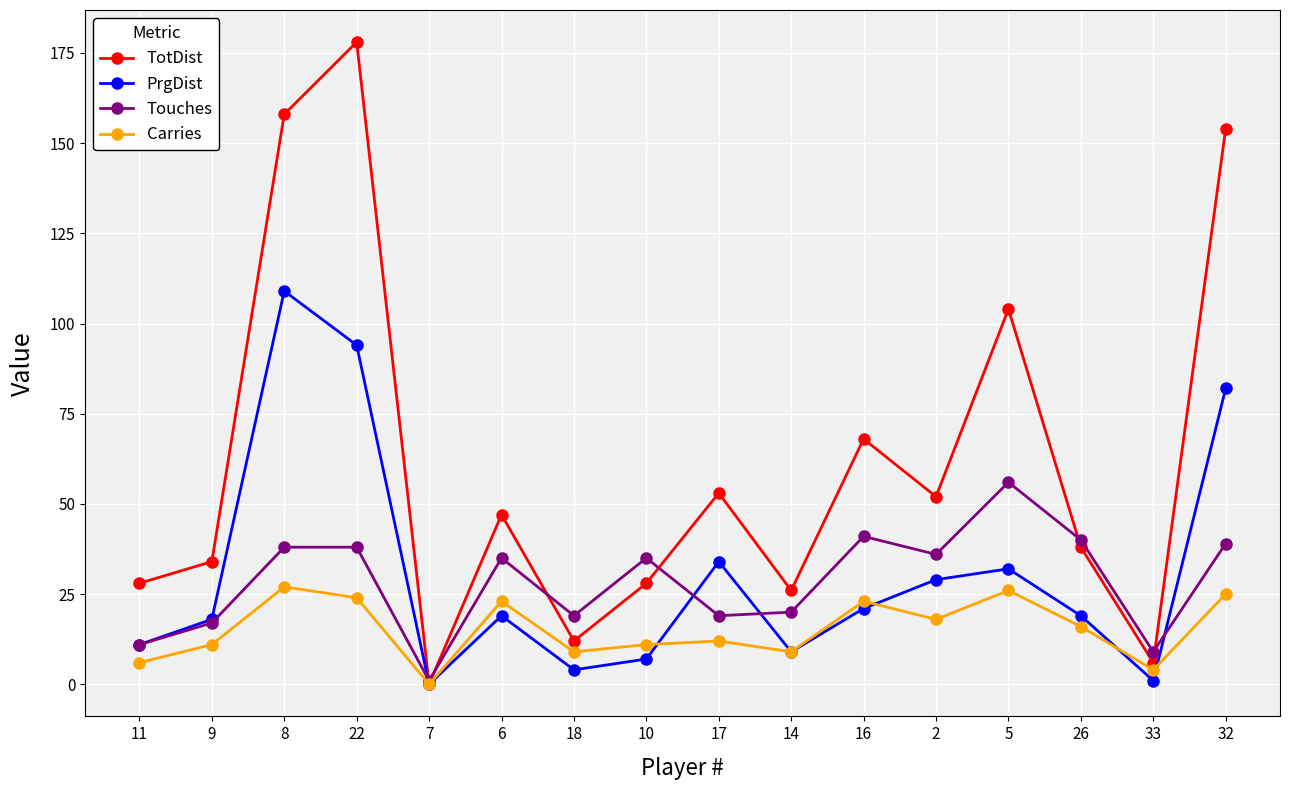

True or false: TotDist has a value of 19 at 11.

False